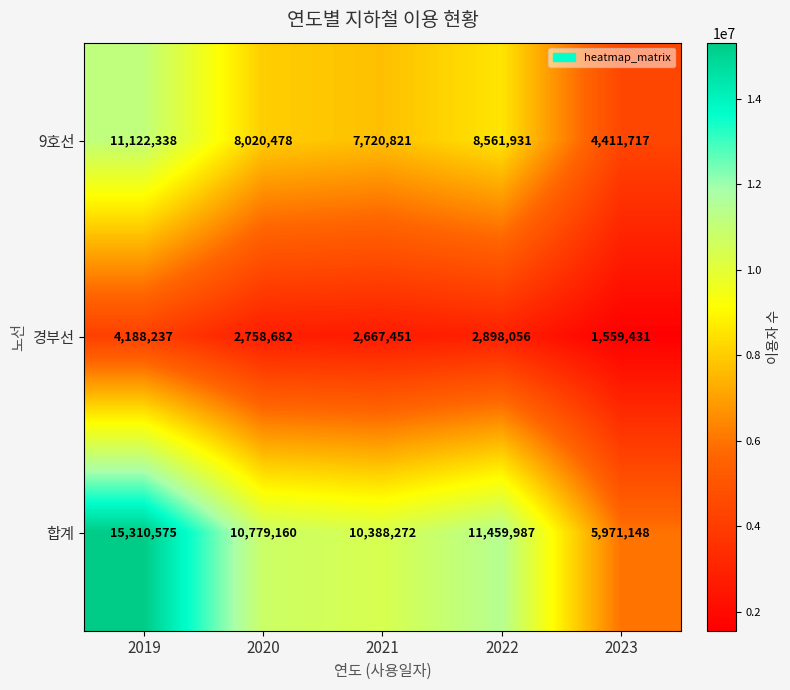

At how many categories does at least one series exceed 3480476?

5